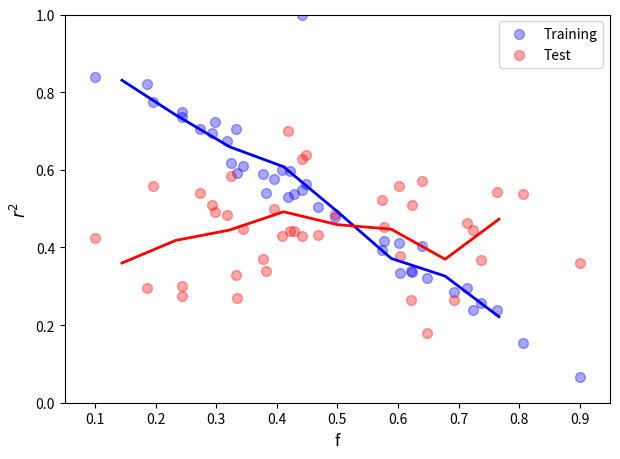

What are all the series names shown in the legend?

Training, Test